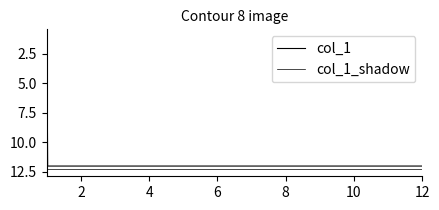

How many lines are shown in the chart?

2